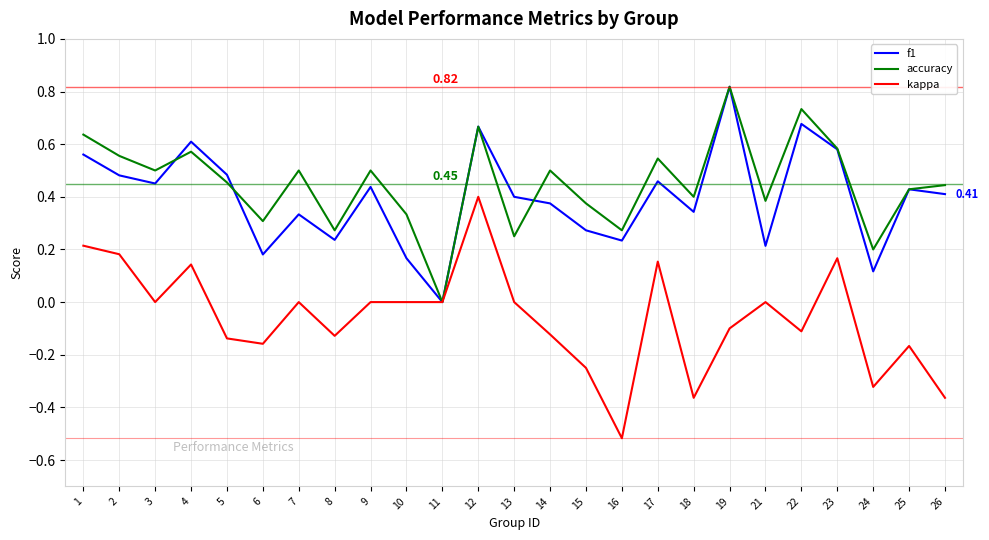

What is the total value across all series at 1?

1.4